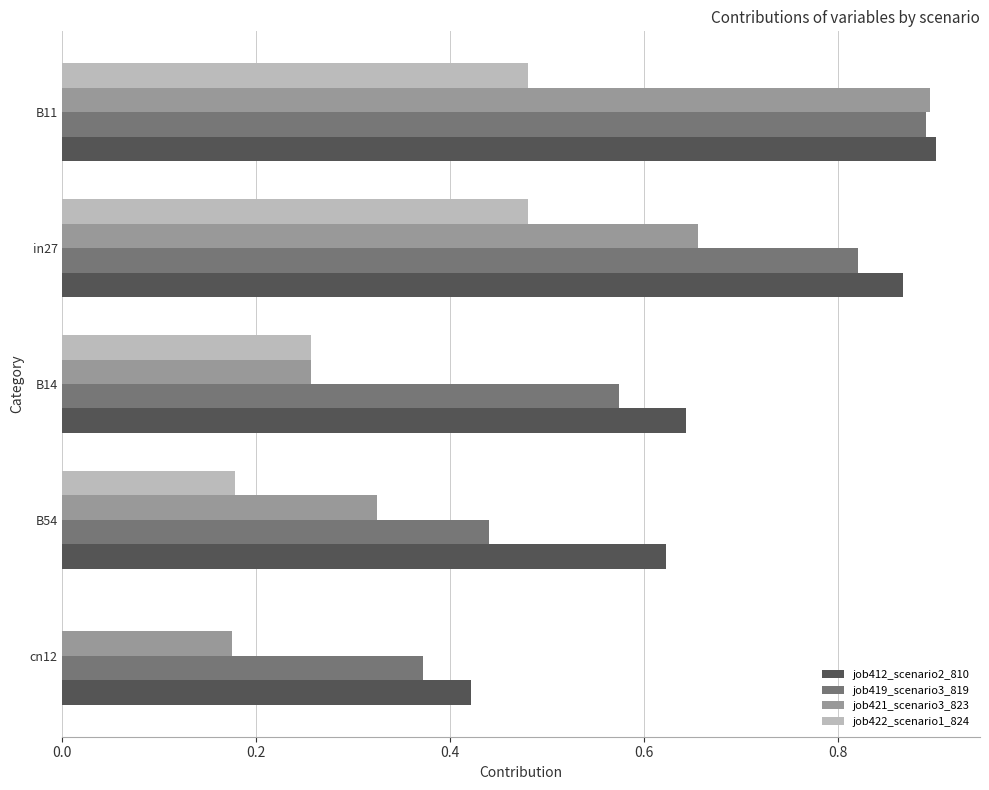

What is the sum of all job412_scenario2_810 values?

3.5